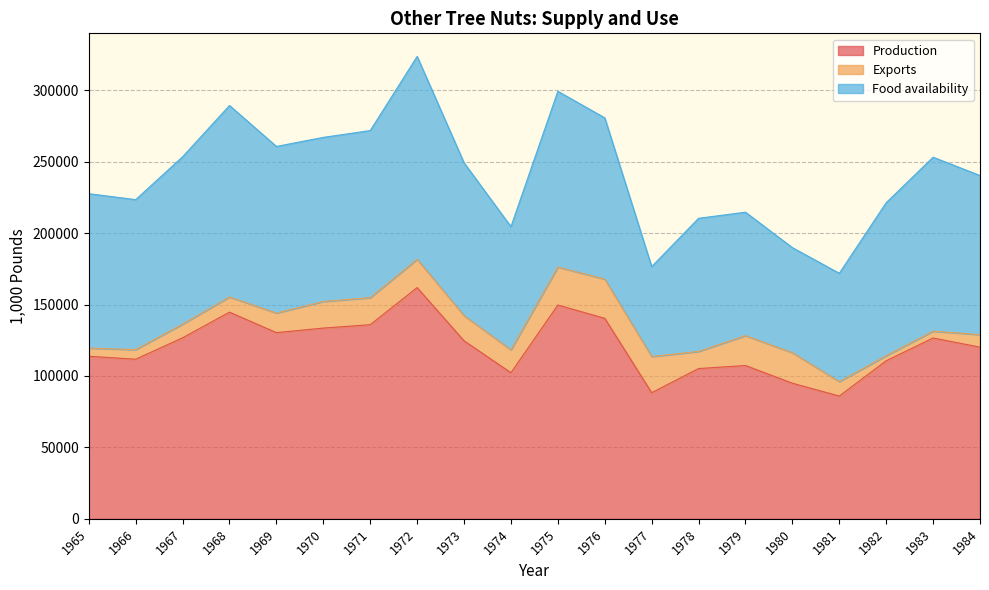

True or false: Production has more than 0 interior local peaks.

True